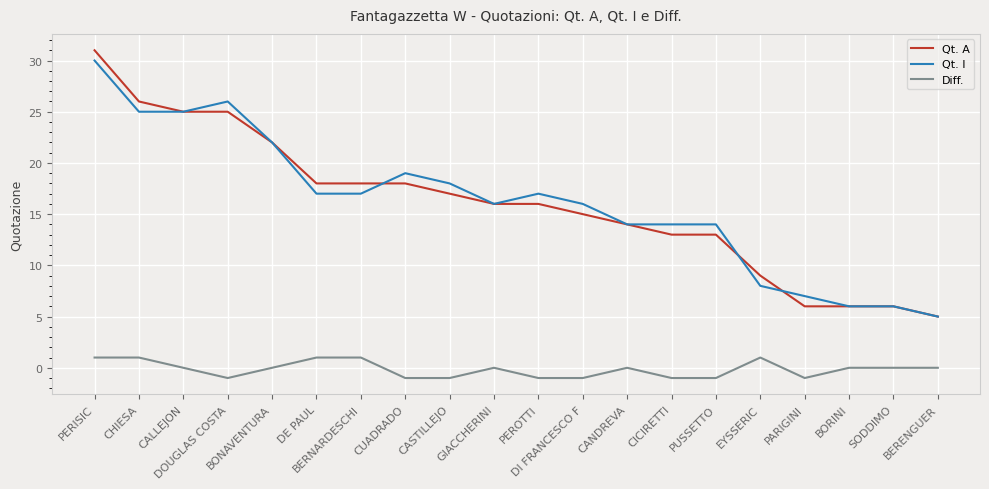

What is the difference between the second highest and second lowest values in the Diff. series?

2